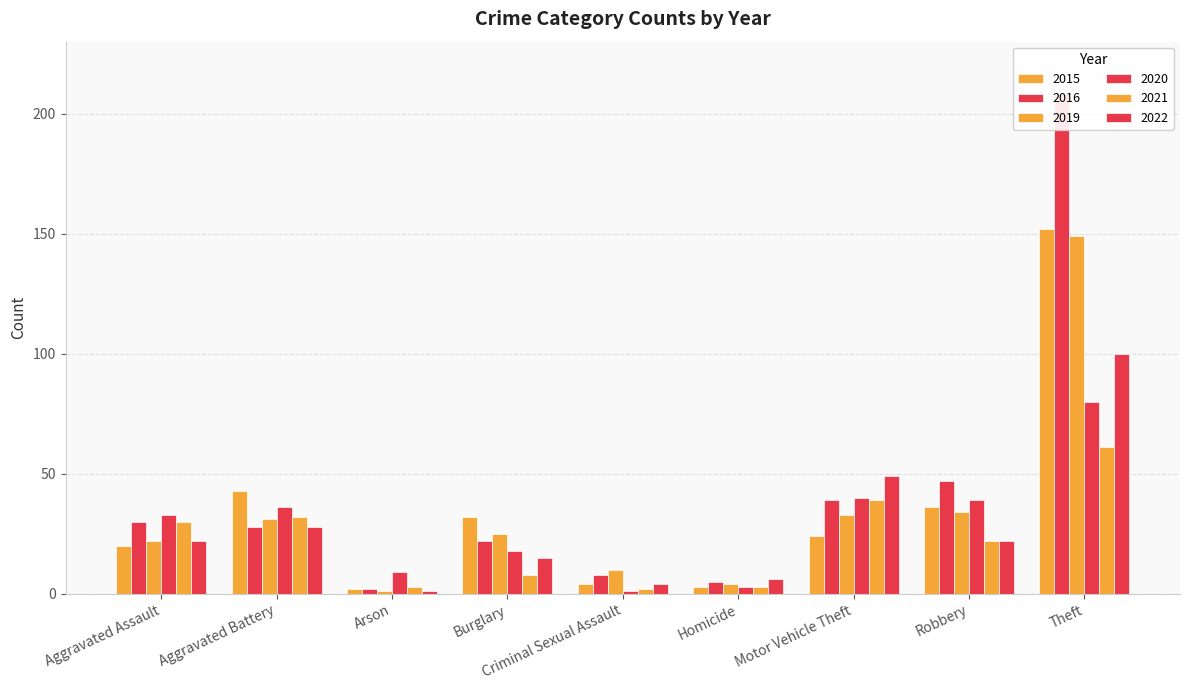

How many data points in 2021 are less than 22?

4